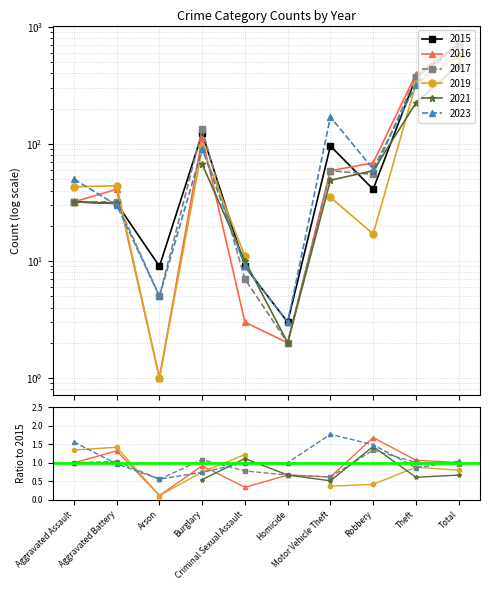

How many values in the 2015 series exceed 41?

4